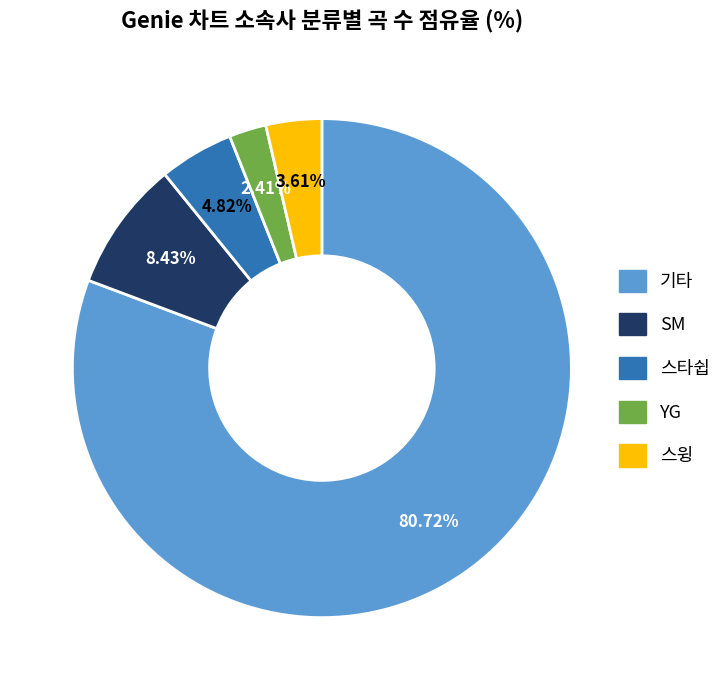

Combined, what portion of the pie is SM and YG?

10.8%